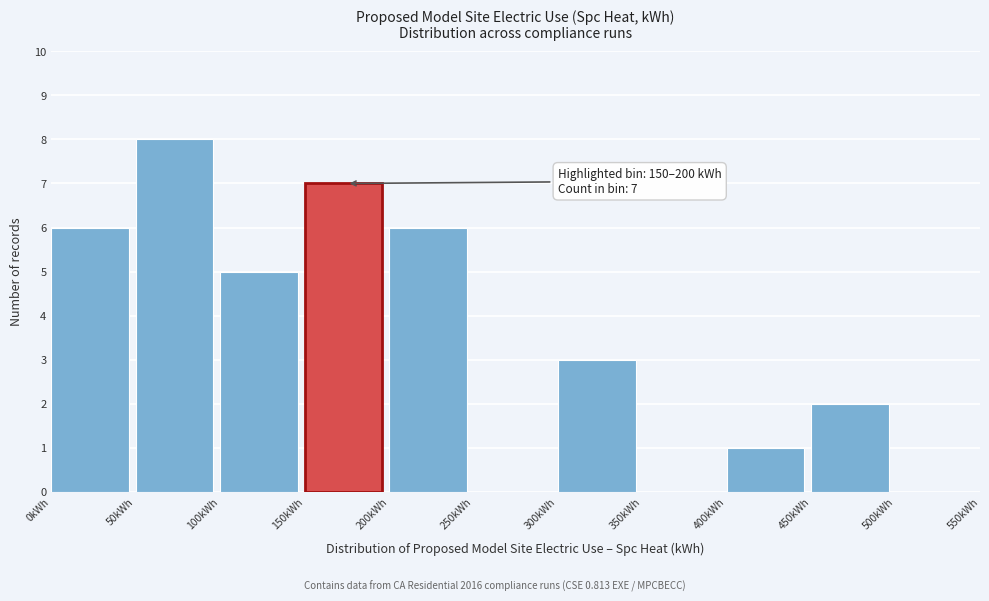

Which range on the x-axis has the tallest bar?

50 to 100